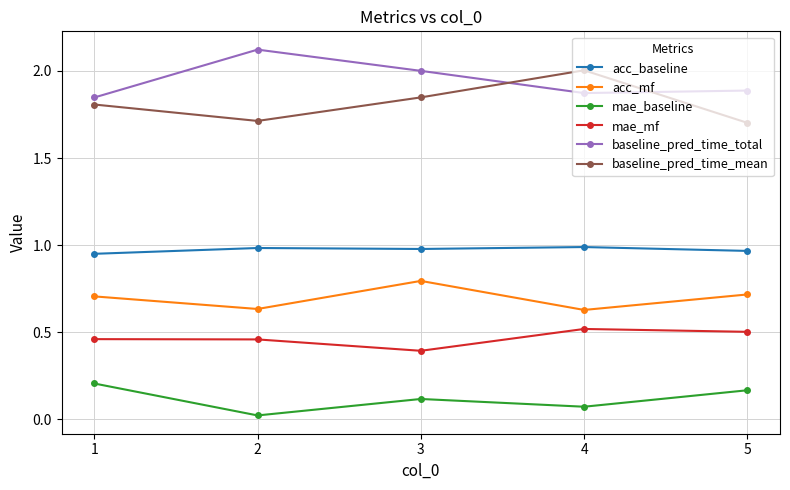

How many interior local peaks does the baseline_pred_time_mean series have?

1